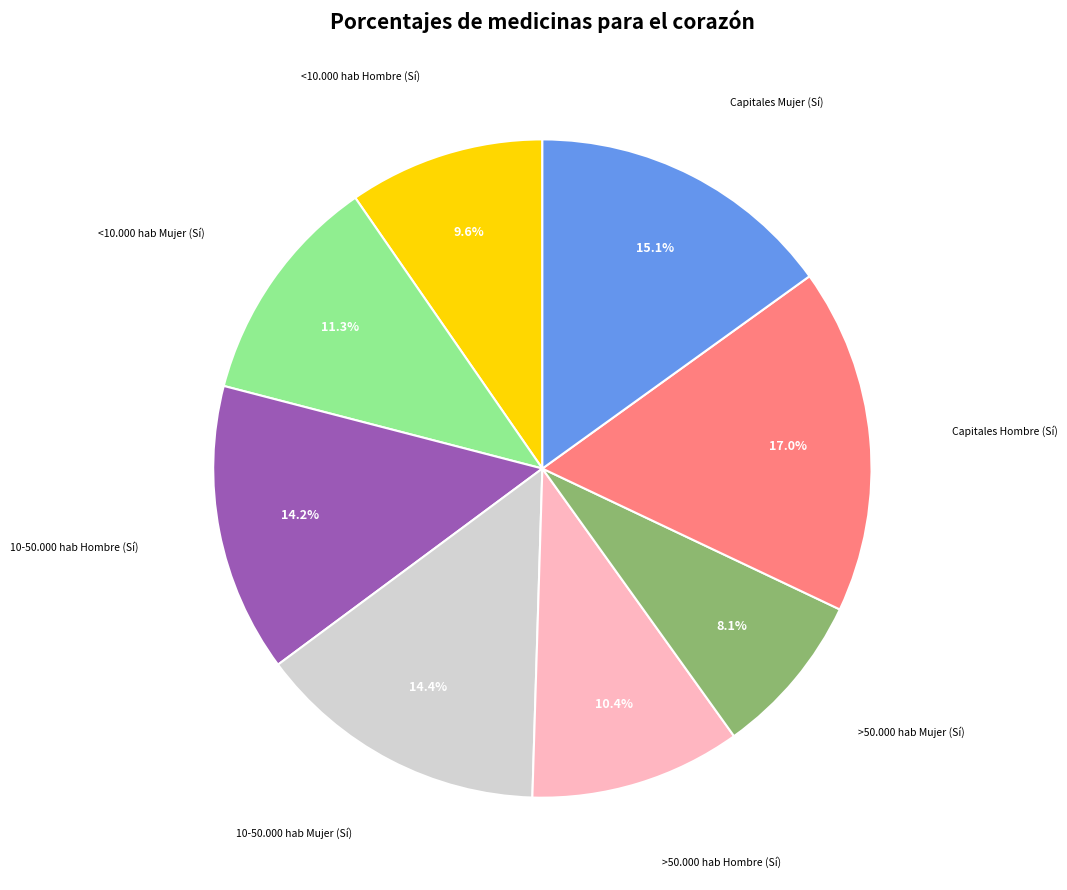

True or false: >50.000 hab Mujer (Sí) accounts for 8% of the total.

True